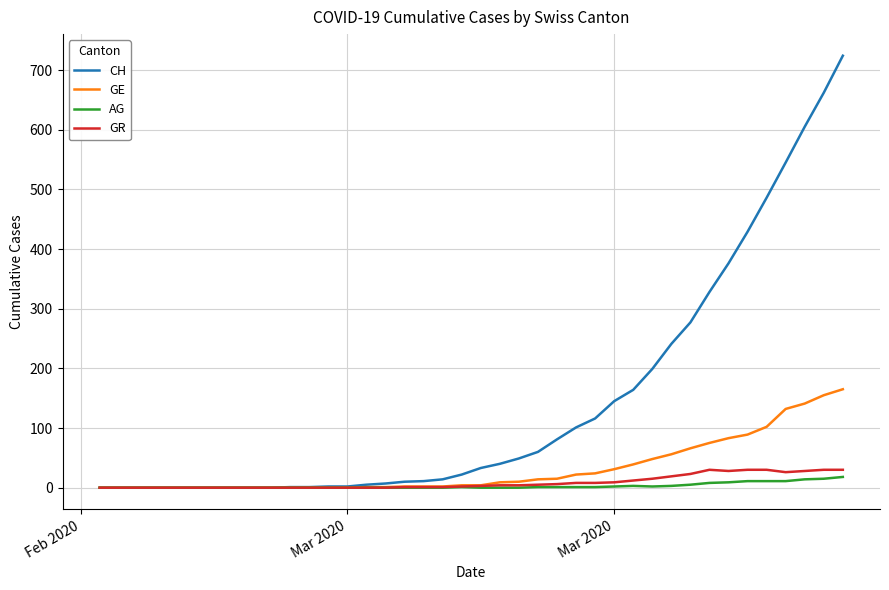

Which series has the largest total across all categories?

CH